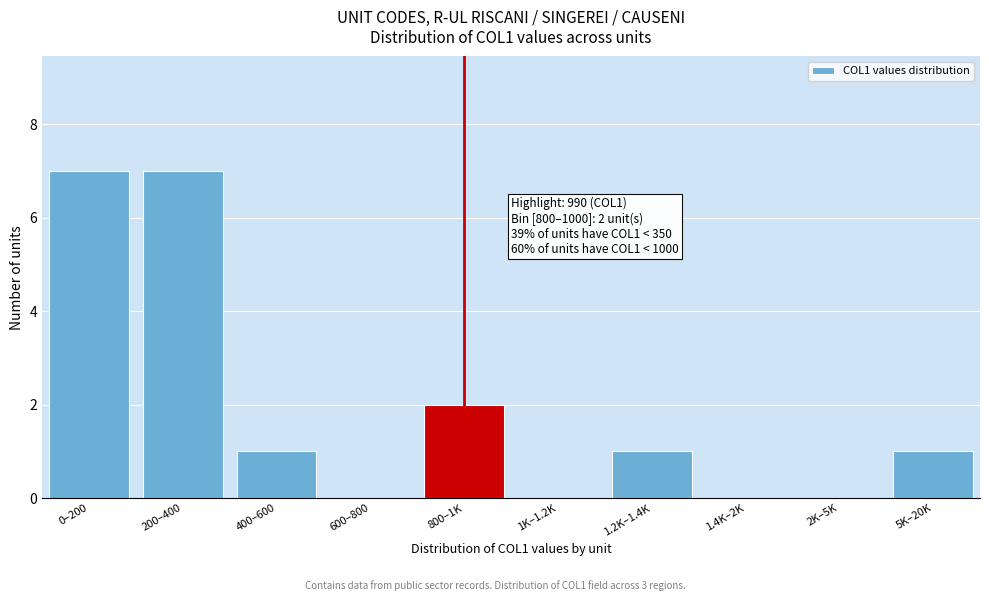

Reading left to right, transcribe all the data shown in this chart.

0–200=7	200–400=7	400–600=1	600–800=0	800–1K=2	1K–1.2K=0	1.2K–1.4K=1	1.4K–2K=0	2K–5K=0	5K–20K=1